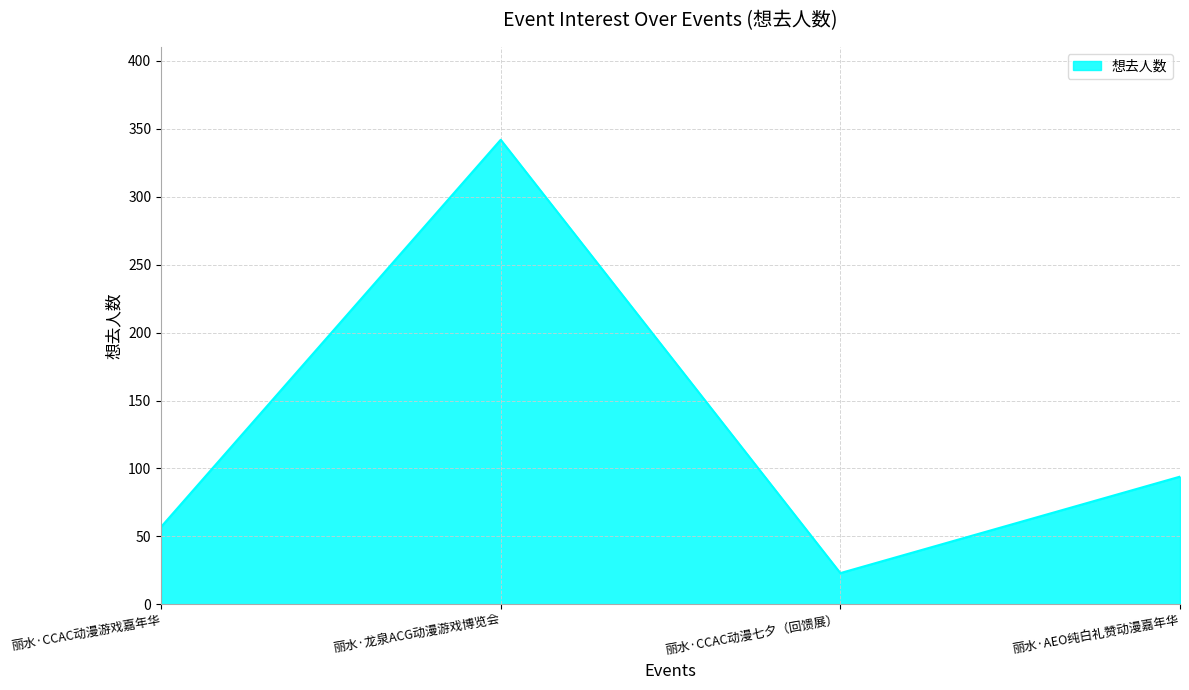

What is the greatest value displayed?

342.0